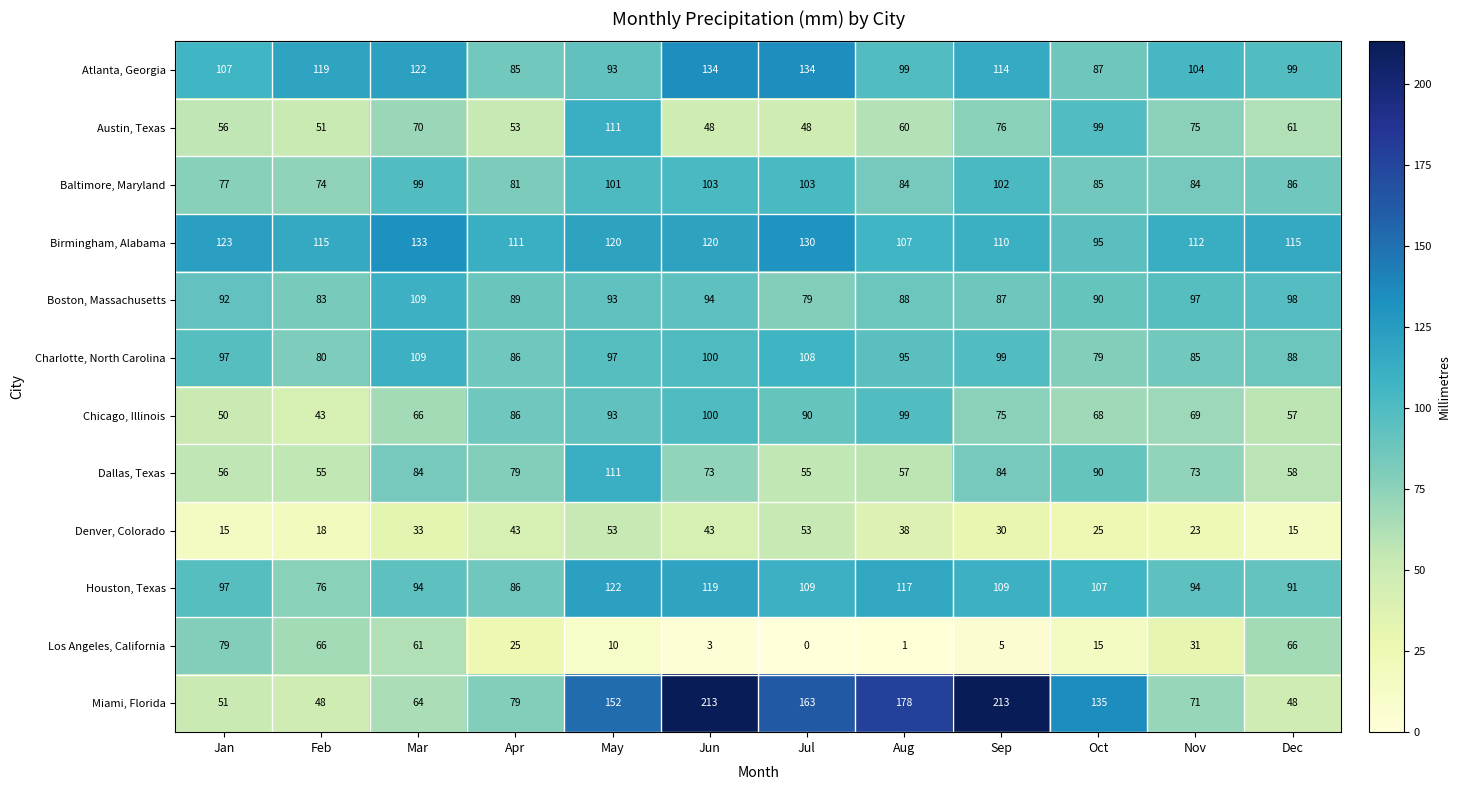

What is the difference between the Atlanta, Georgia values at Dec and Feb?

20